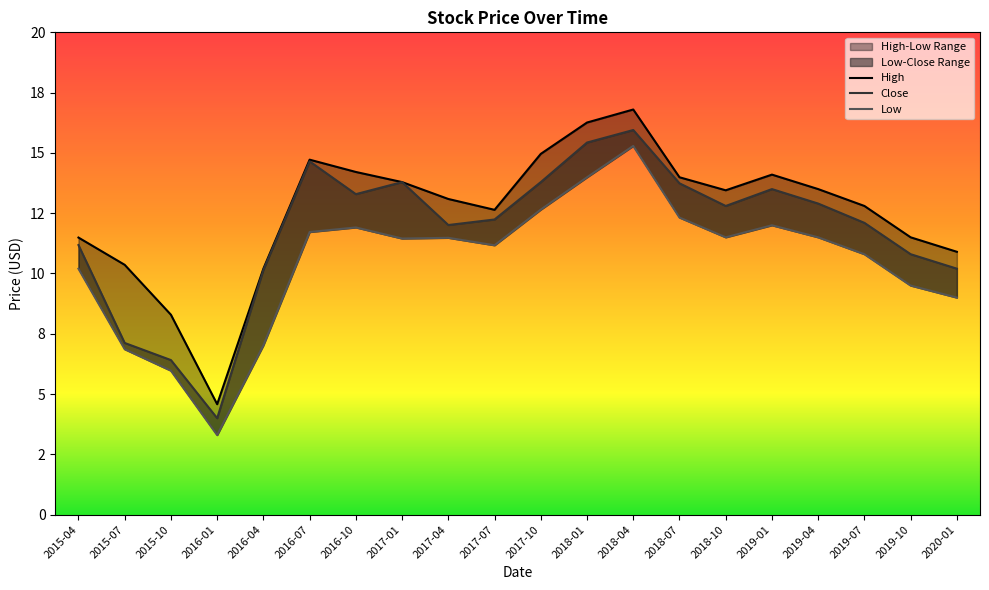

At which label does Close first exceed 12?

2016-07